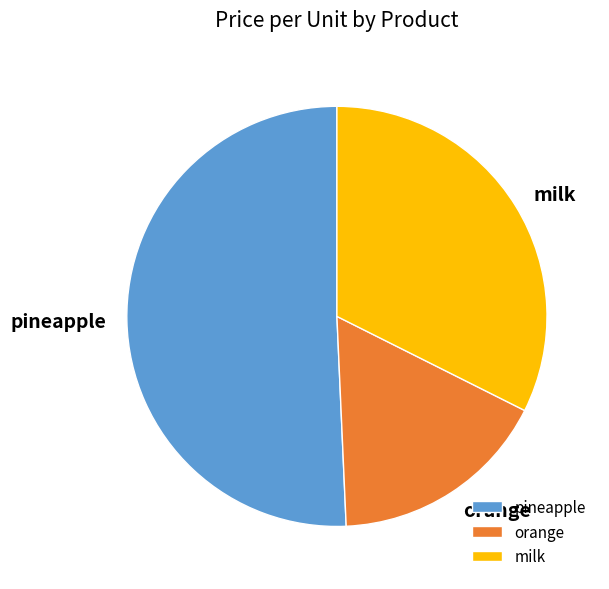

Count the number of slices in the pie.

3